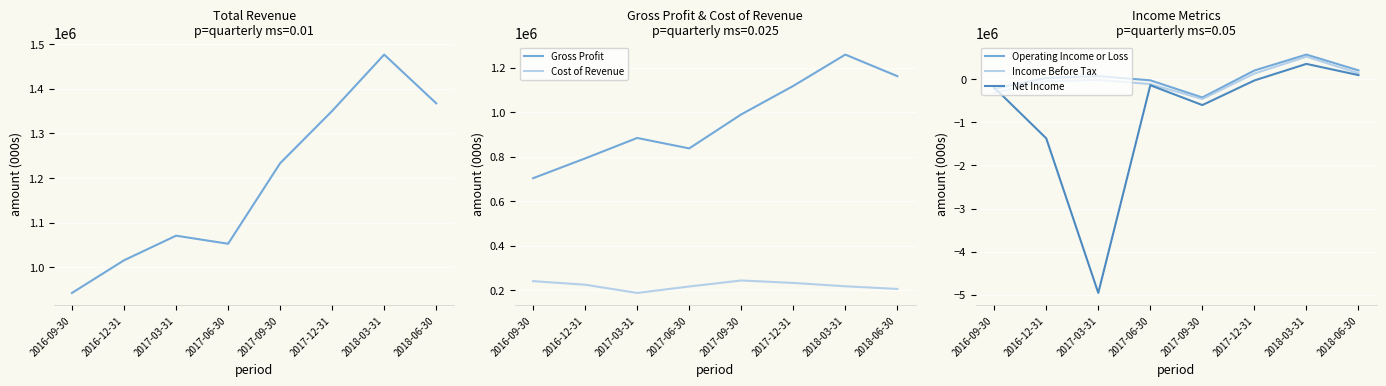

At which category is the sum across all series the highest?

2018-03-31